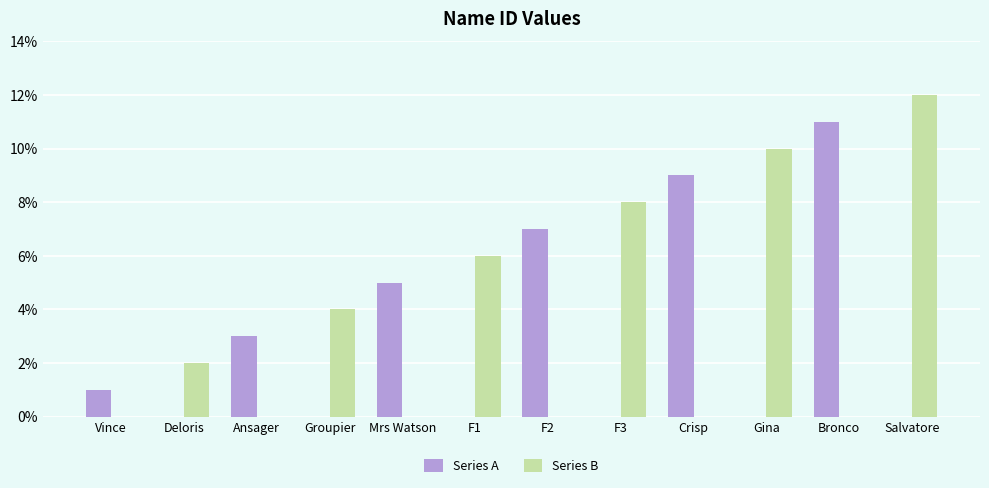

What is the total value across all series at F1?

6